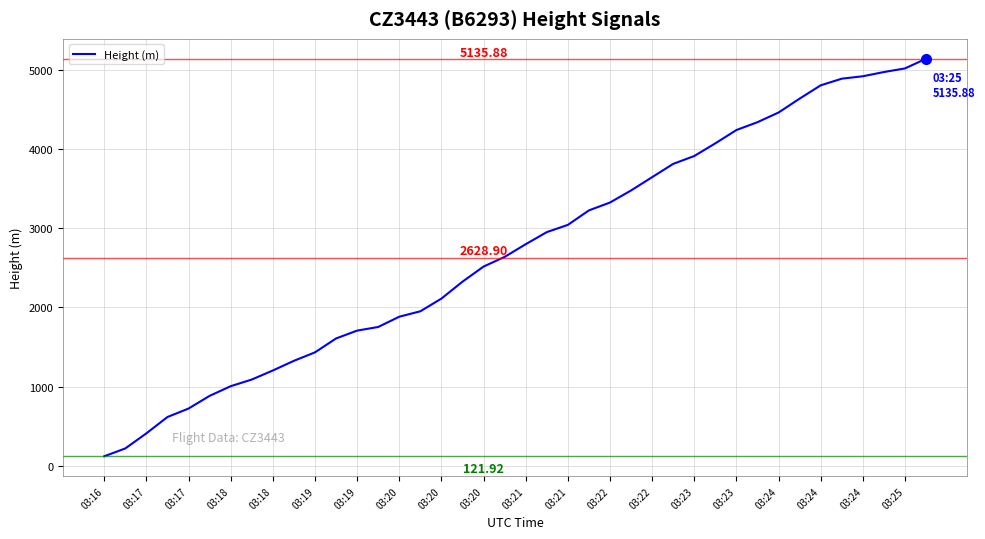

What is the difference between the maximum and minimum values?

5014.0